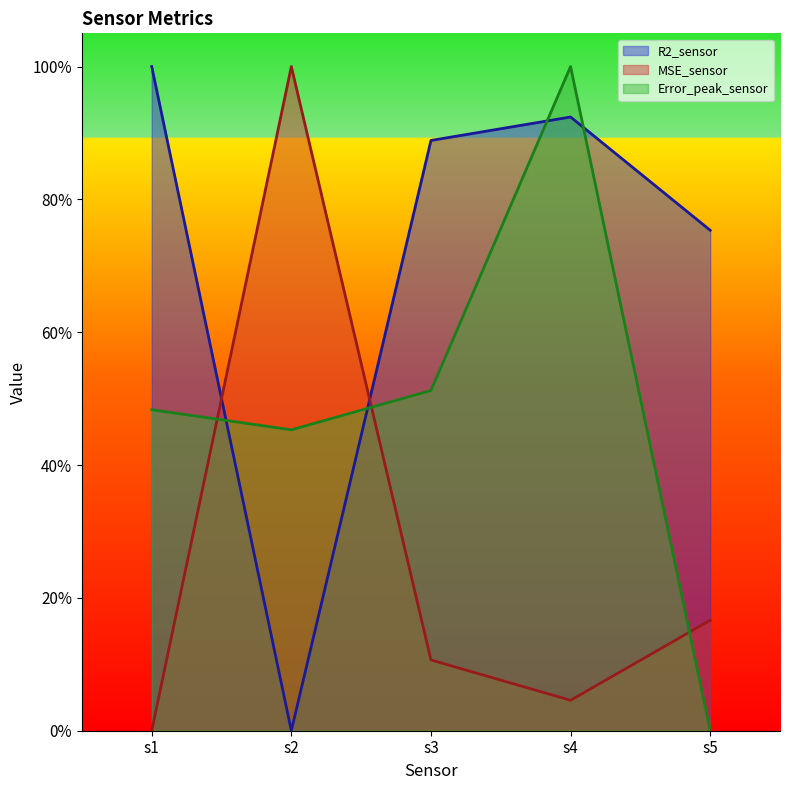

Rank the series by their average value, from lowest to highest.

MSE_sensor, Error_peak_sensor, R2_sensor